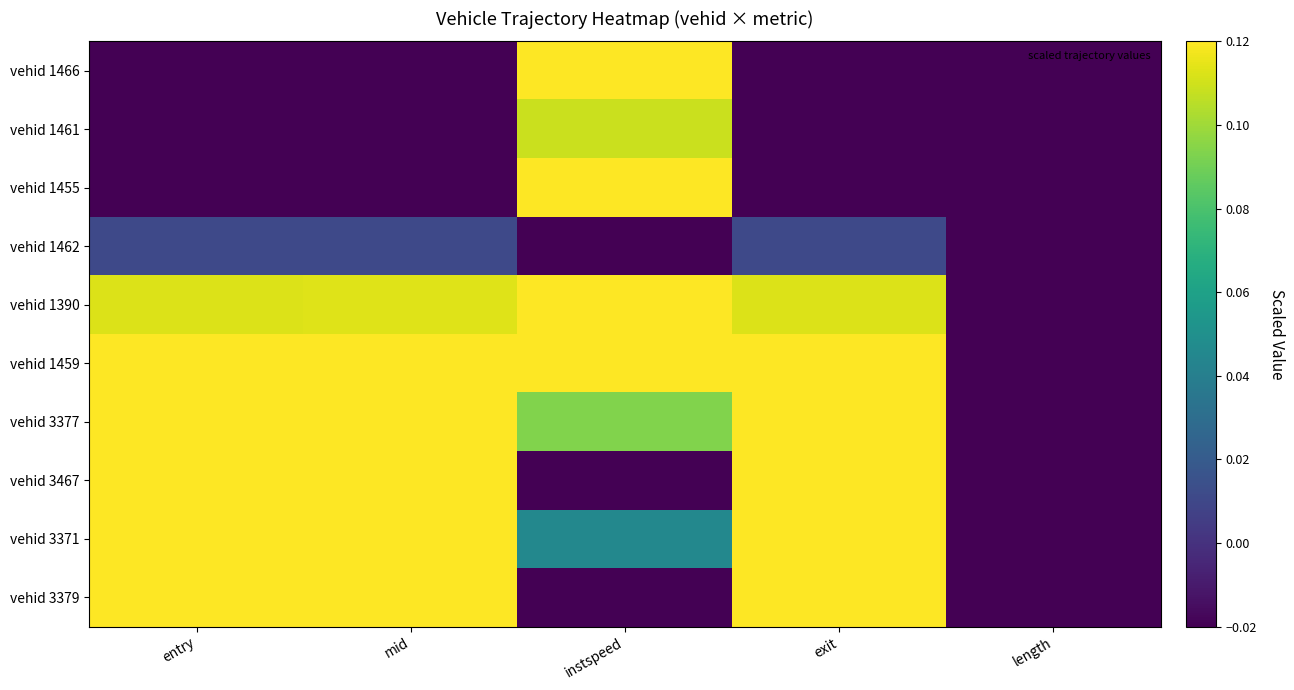

Reading left to right, what are all the values shown in this chart?

vehid 1466: entry=-0.4	mid=-0.4	instspeed=0.6	exit=-0.4	length=-0.4
vehid 1461: entry=-0.4	mid=-0.4	instspeed=0.1	exit=-0.4	length=-0.4
vehid 1455: entry=-0.1	mid=-0.1	instspeed=0.1	exit=-0.1	length=-0.4
vehid 1462: entry=0.0	mid=0.0	instspeed=-0.4	exit=0.0	length=-0.4
vehid 1390: entry=0.1	mid=0.1	instspeed=0.1	exit=0.1	length=-0.4
vehid 1459: entry=0.2	mid=0.2	instspeed=0.1	exit=0.2	length=-0.4
vehid 3377: entry=0.4	mid=0.4	instspeed=0.1	exit=0.4	length=-0.4
vehid 3467: entry=0.4	mid=0.4	instspeed=-0.0	exit=0.4	length=-0.4
vehid 3371: entry=0.4	mid=0.4	instspeed=0.0	exit=0.4	length=-0.4
vehid 3379: entry=0.6	mid=0.6	instspeed=-0.3	exit=0.6	length=-0.4